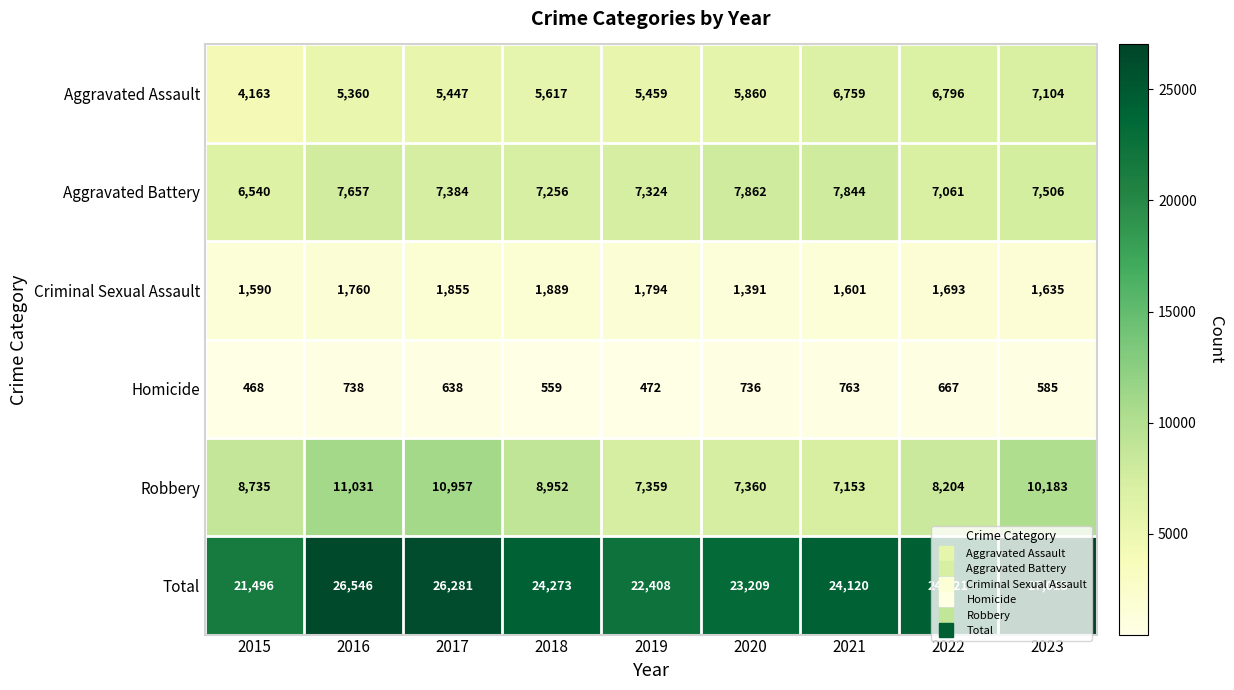

How many data points does each series have?

9